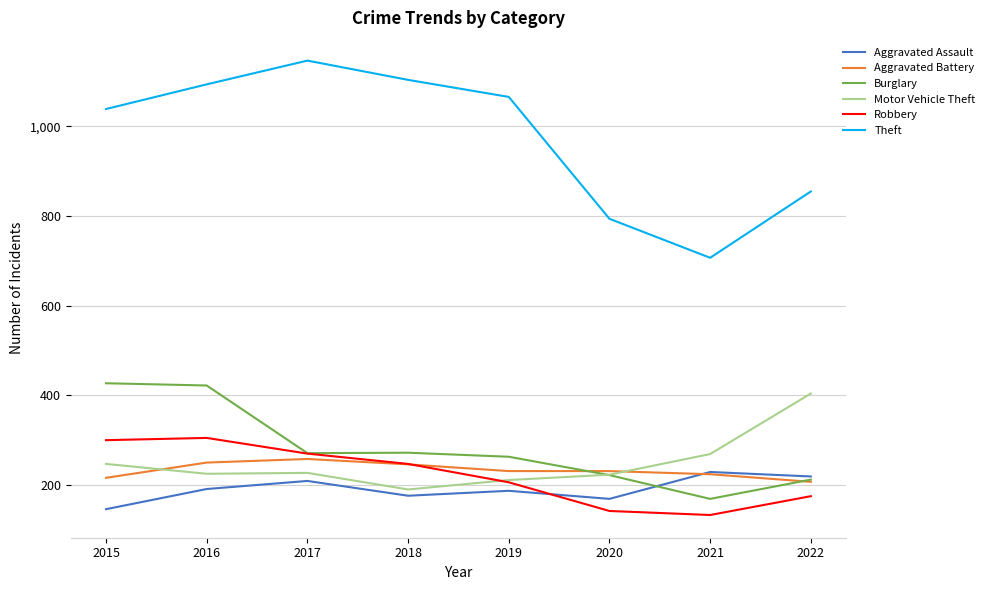

True or false: Burglary has a value of 115 at 2022.

False